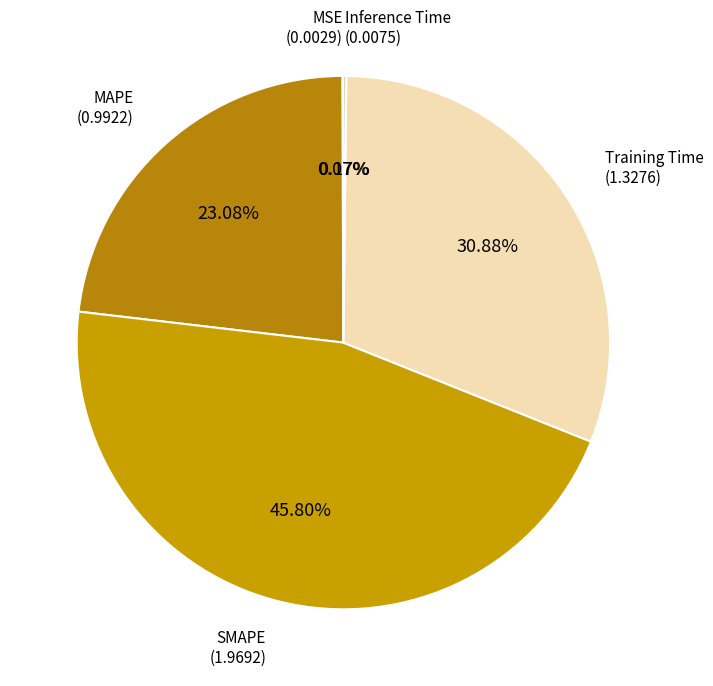

Do SMAPE and MAPE together represent more than half of the pie?

Yes